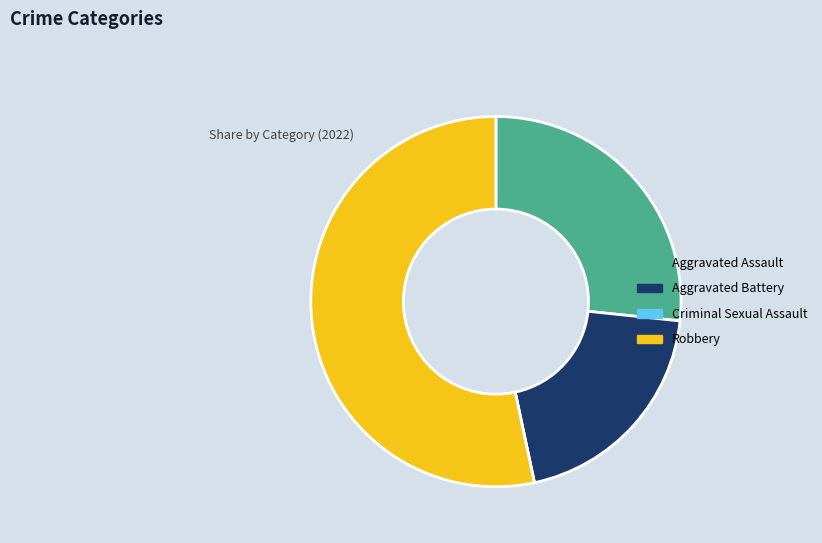

What is the largest slice in the pie chart?

Robbery